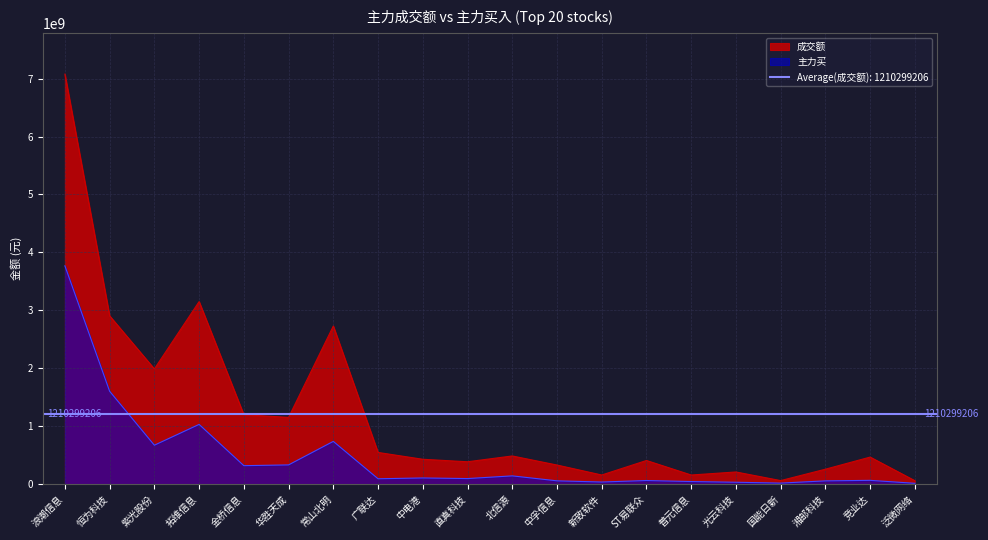

Rank the series at 新致软件 from lowest to highest value.

主力买, 成交额